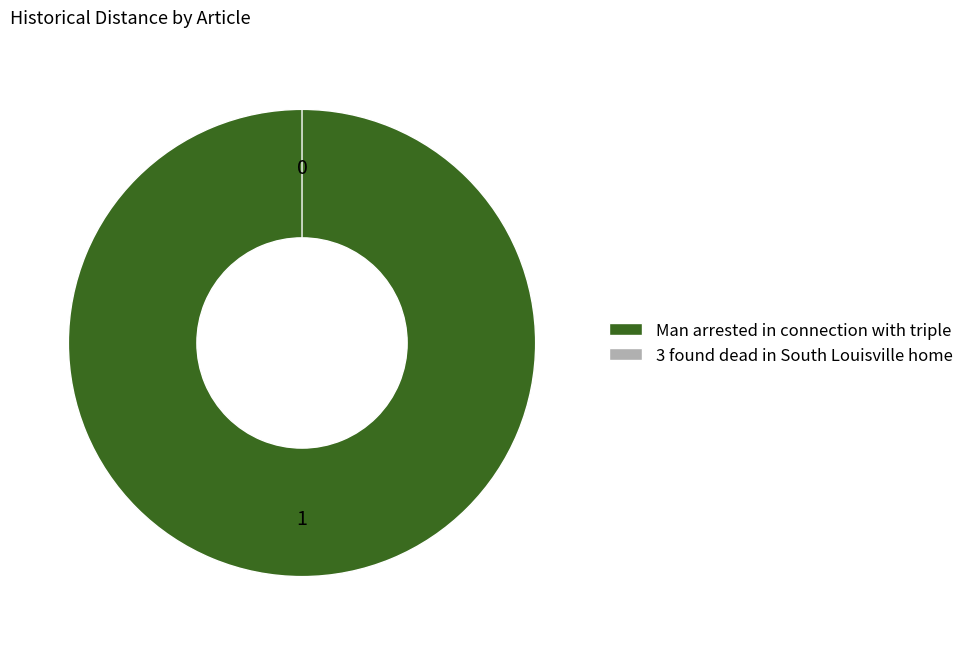

Rank the categories by value from highest to lowest.

Man arrested in connection with triple, 3 found dead in South Louisville home